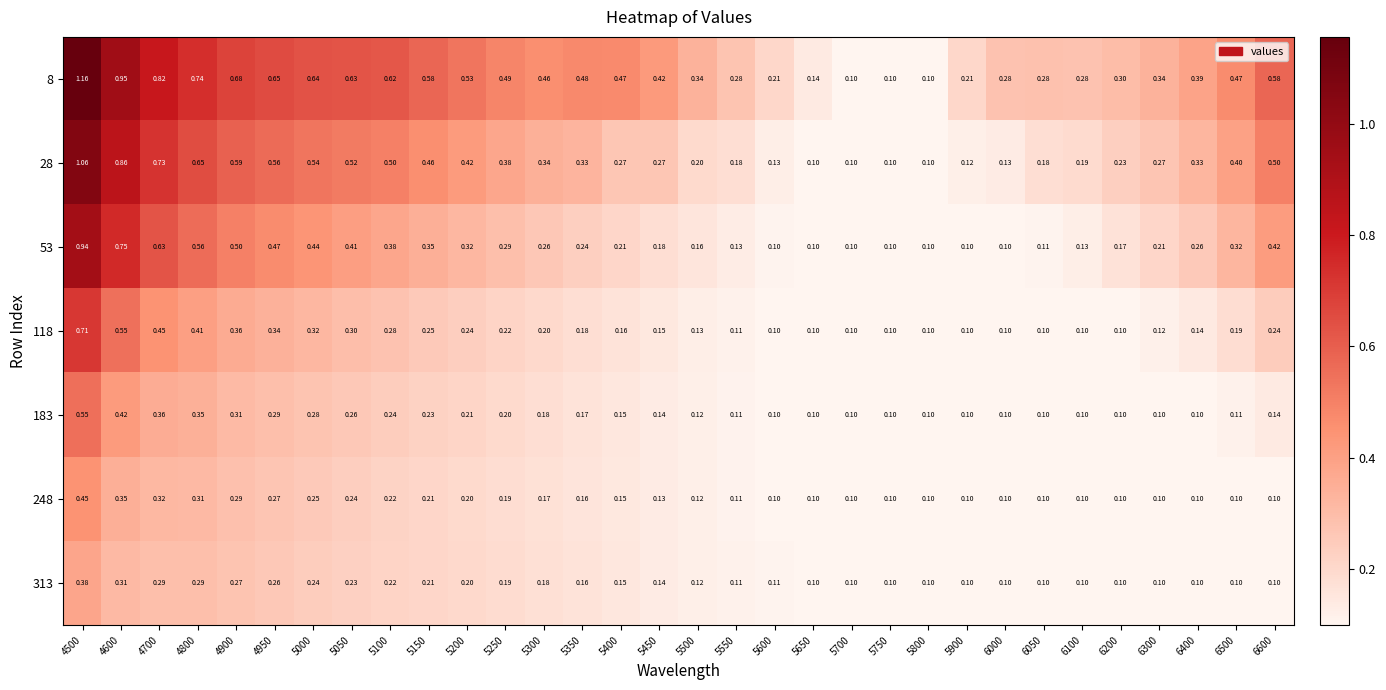

Which category has the highest value across all series?

4500